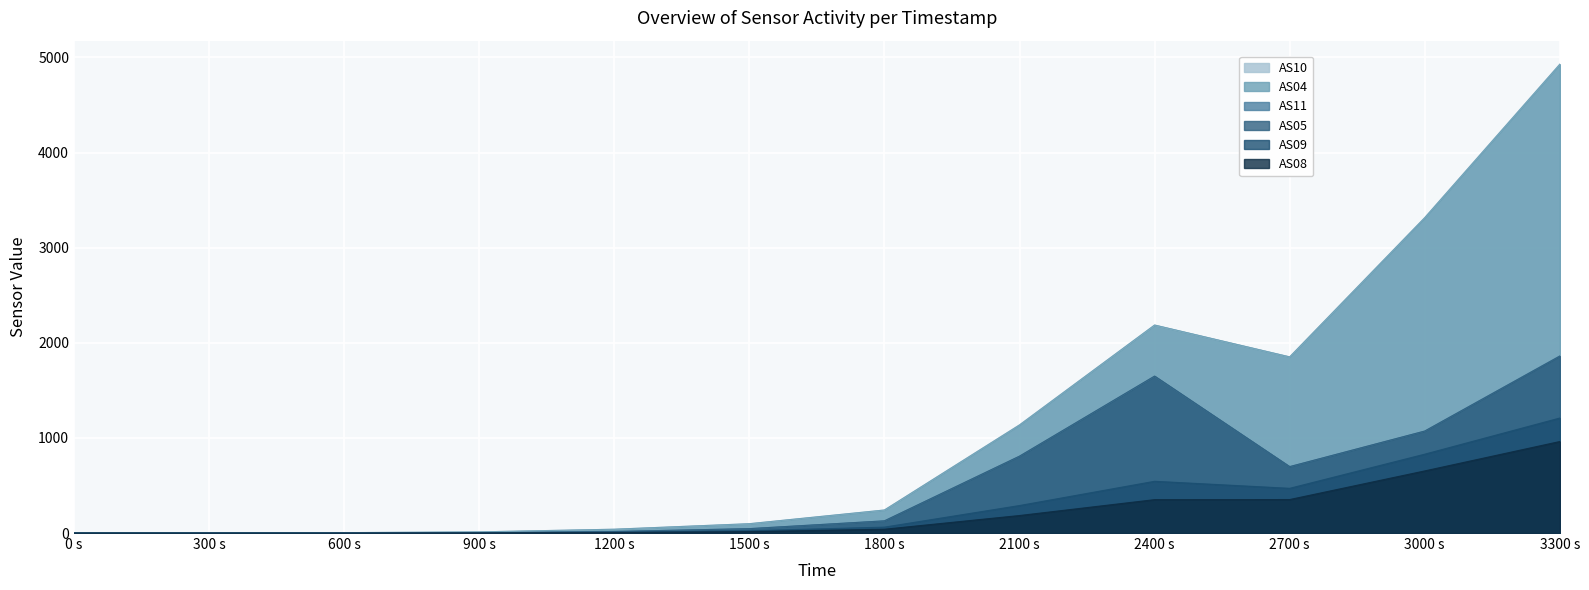

How many lines are shown in the chart?

6